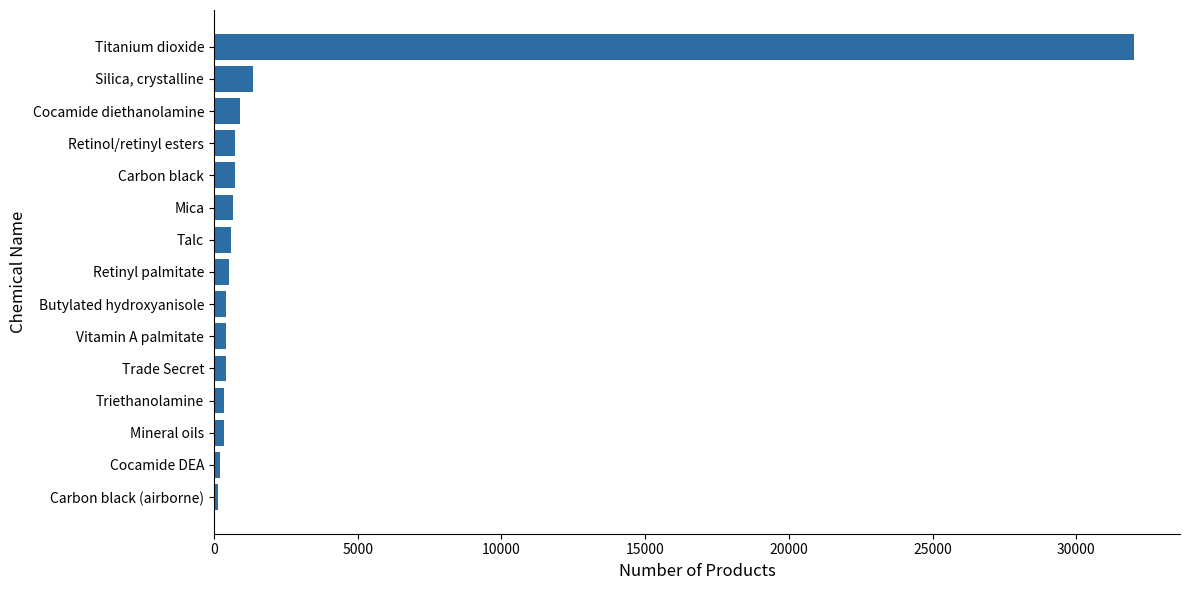

At which category does the chart reach its peak across all series?

Titanium dioxide